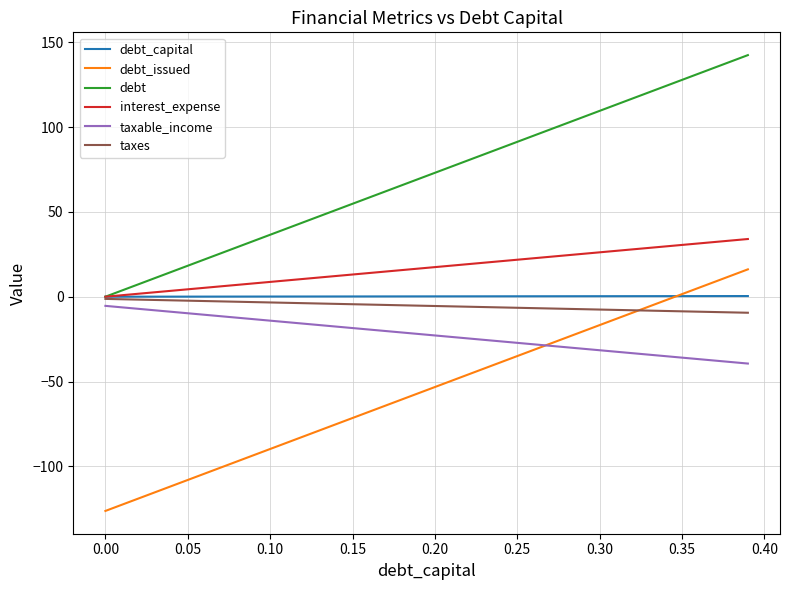

Which series has the largest total across all categories?

debt